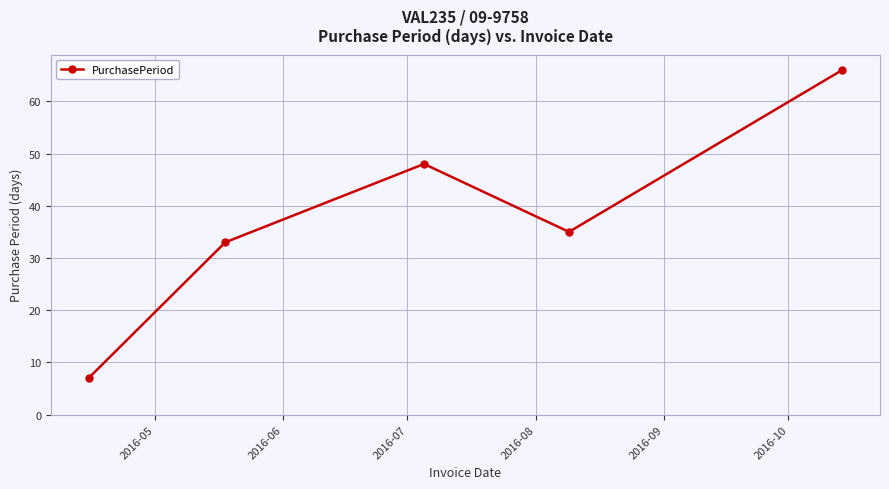

Reading left to right, transcribe all the data shown in this chart.

7	33	48	35	66